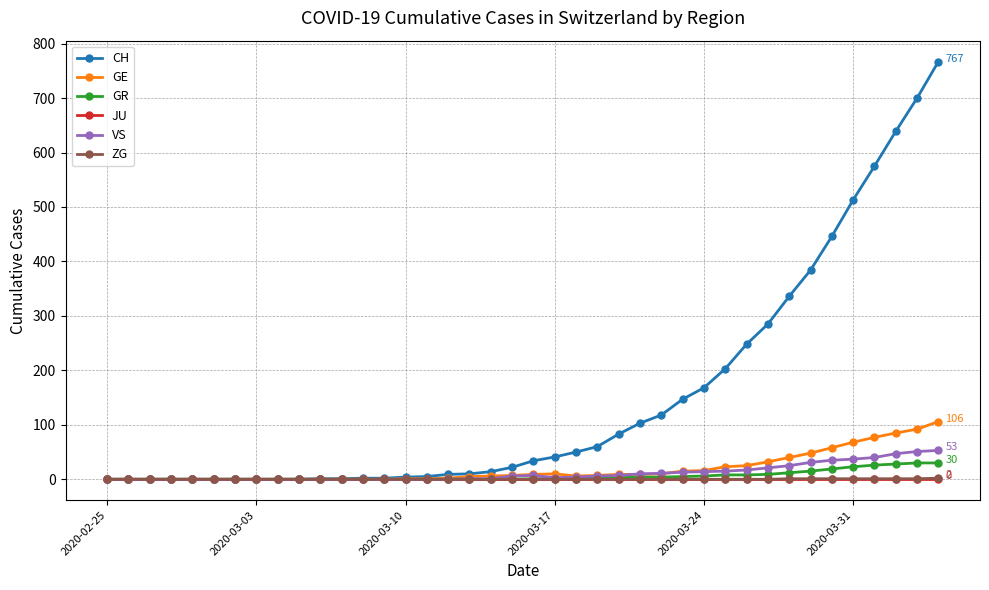

What is the difference between the maximum and minimum values in the CH series?

767